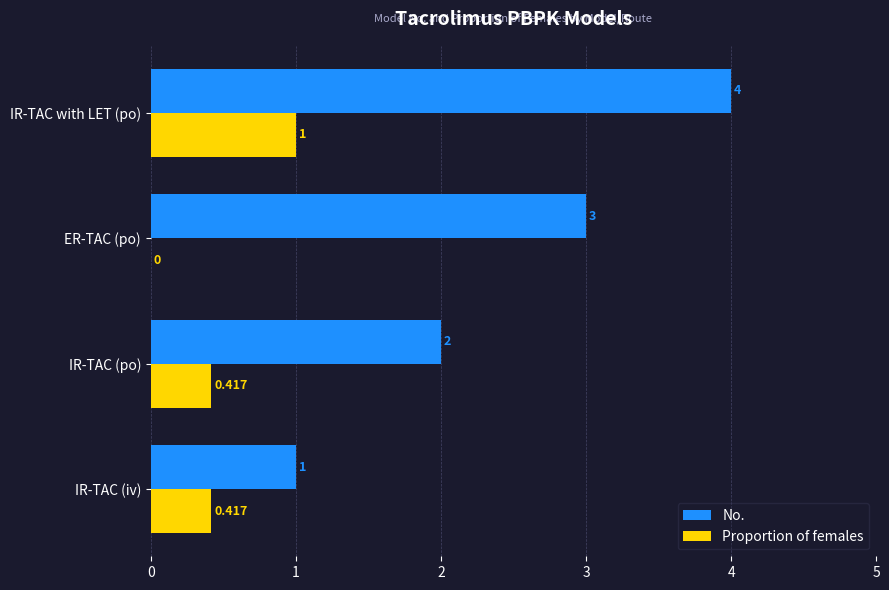

Where is Proportion of females nearest to the value 0?

ER-TAC (po)